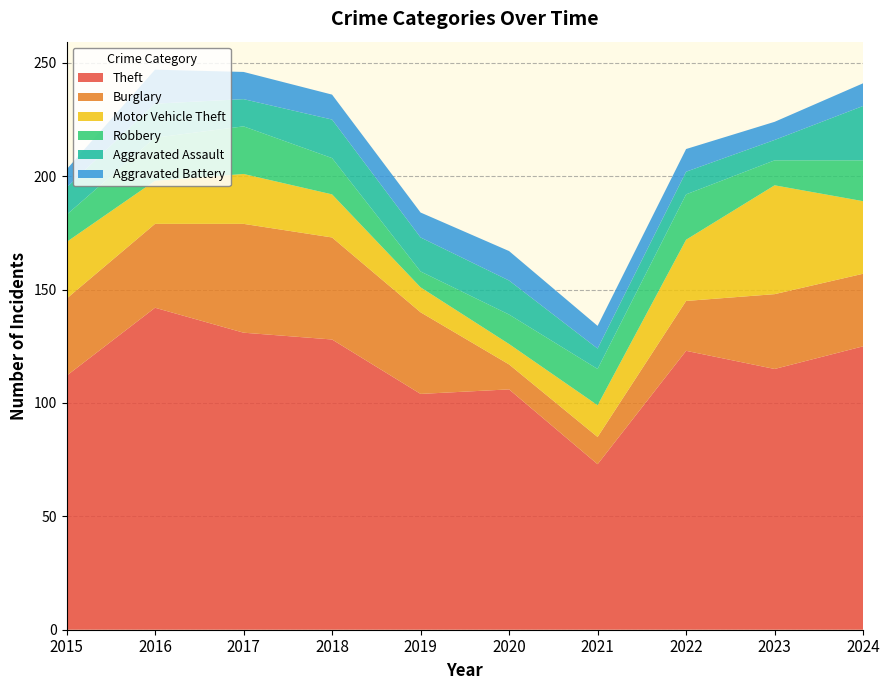

Reading right to left, transcribe all the data shown in this chart.

Theft: 2024=125	2023=115	2022=123	2021=73	2020=106	2019=104	2018=128	2017=131	2016=142	2015=112
Burglary: 2024=32	2023=33	2022=22	2021=12	2020=11	2019=36	2018=45	2017=48	2016=37	2015=34
Motor Vehicle Theft: 2024=32	2023=48	2022=27	2021=14	2020=9	2019=11	2018=19	2017=22	2016=19	2015=25
Robbery: 2024=18	2023=11	2022=20	2021=16	2020=13	2019=7	2018=16	2017=21	2016=19	2015=12
Aggravated Assault: 2024=24	2023=9	2022=10	2021=9	2020=15	2019=15	2018=17	2017=12	2016=15	2015=12
Aggravated Battery: 2024=10	2023=8	2022=10	2021=10	2020=13	2019=11	2018=11	2017=12	2016=15	2015=8